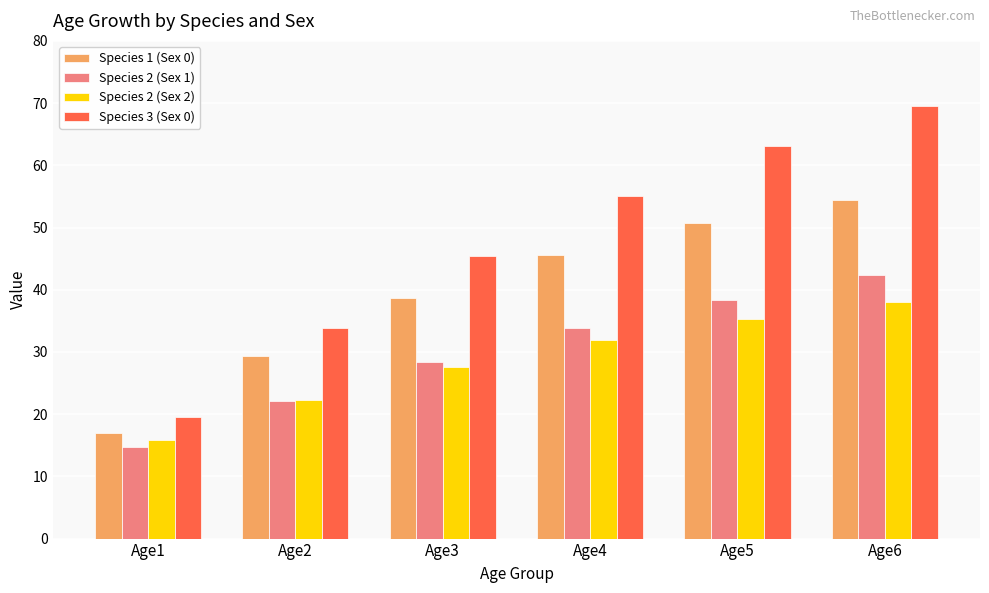

The Species 1 (Sex 0) series shows 69.4 at Age3. True or false?

False